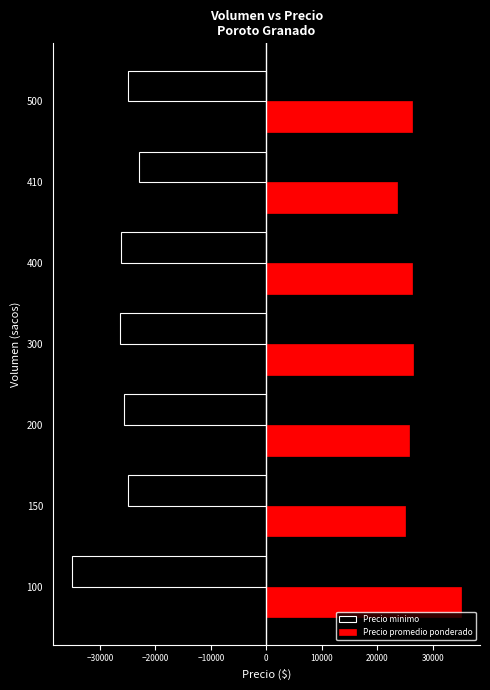

What is the difference between the highest and lowest values at 300?

52749